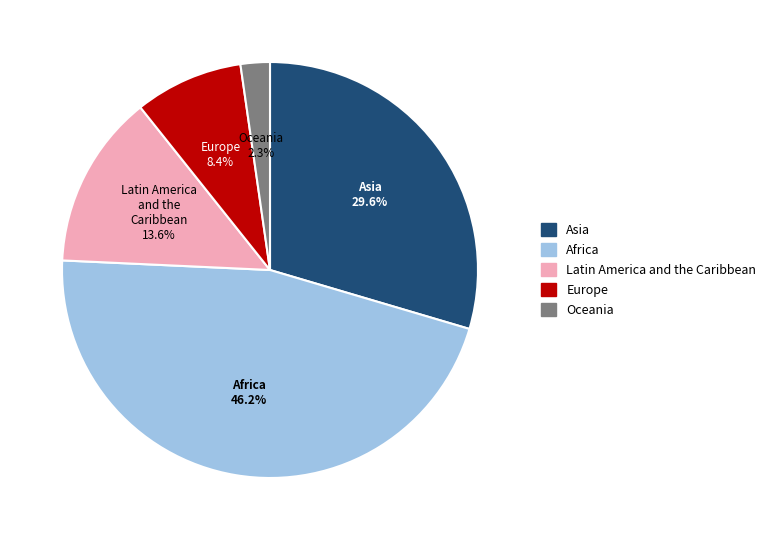

To the nearest percent, what percentage of the pie is Asia?

30%